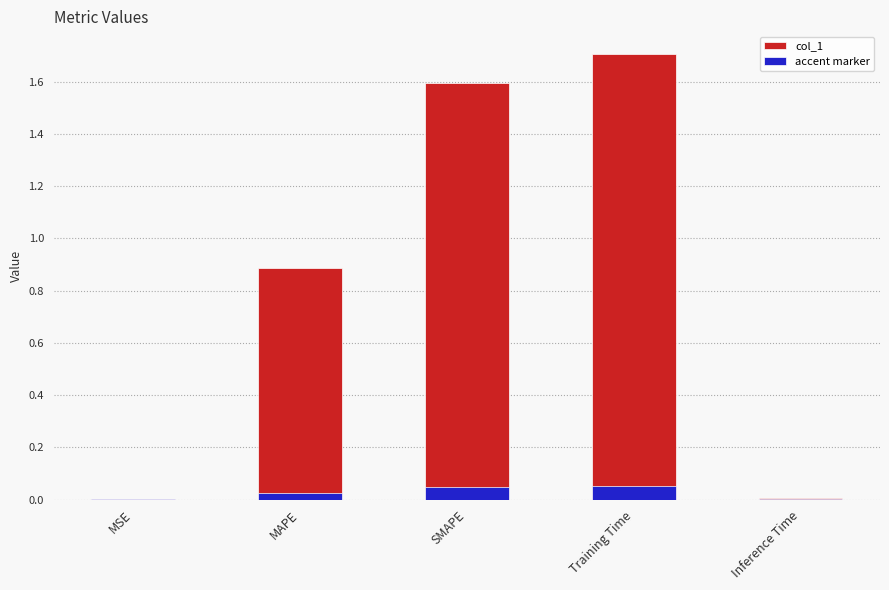

Reading left to right, extract all data points from this chart.

col_1: MSE=0.0	MAPE=0.9	SMAPE=1.6	Training Time=1.7	Inference Time=0.0
accent marker: MSE=0.0	MAPE=0.0	SMAPE=0.0	Training Time=0.1	Inference Time=0.0